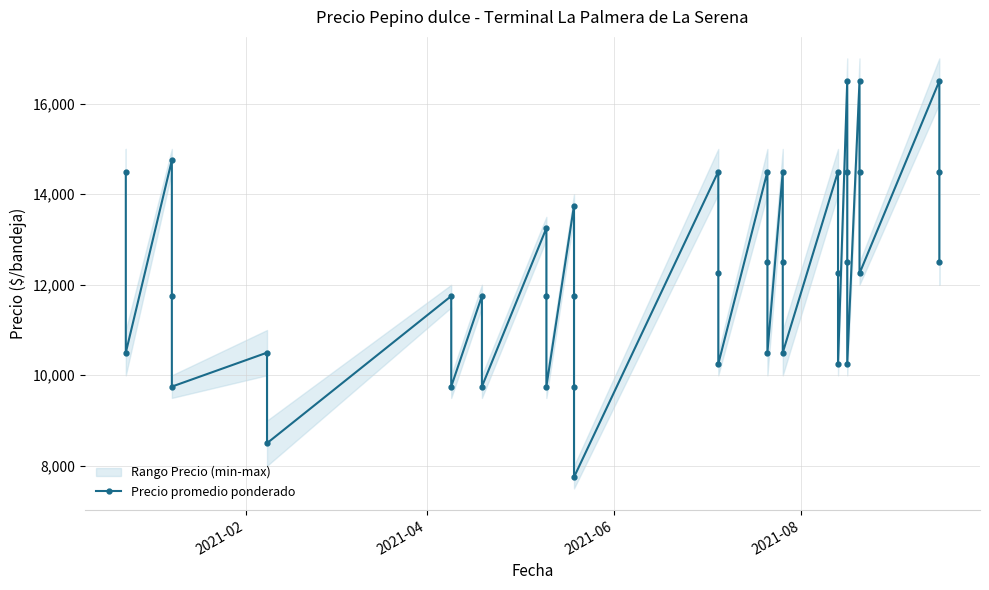

Reading left to right, what are all the values shown in this chart?

14500	10500	14750	11750	9750	10500	8500	11750	9750	11750	9750	13250	11750	9750	13750	11750	9750	7750	14500	12250	10250	14500	12500	10500	14500	12500	10500	14500	12250	10250	16500	14500	12500	10250	16500	14500	12250	16500	14500	12500